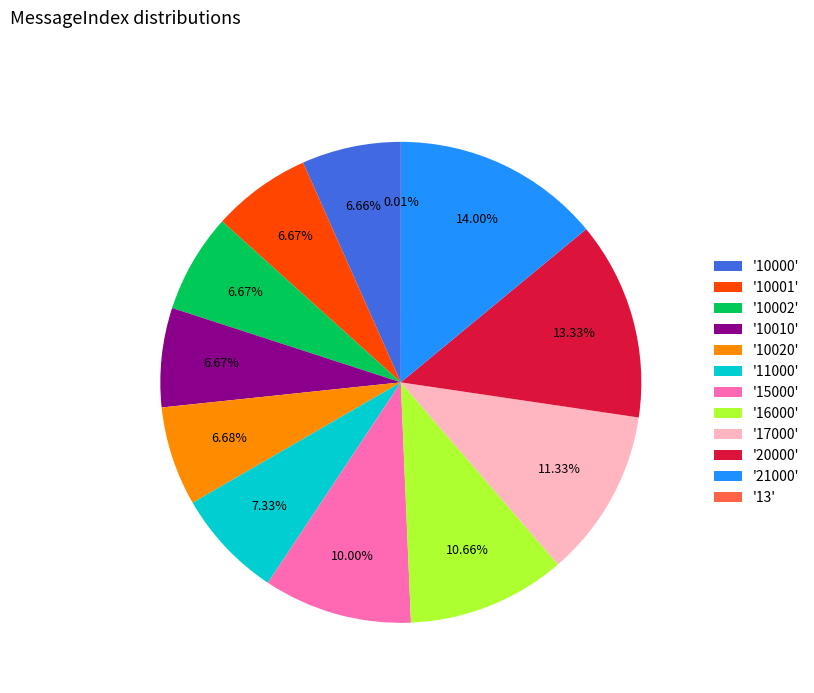

Is there a majority slice in this chart?

No